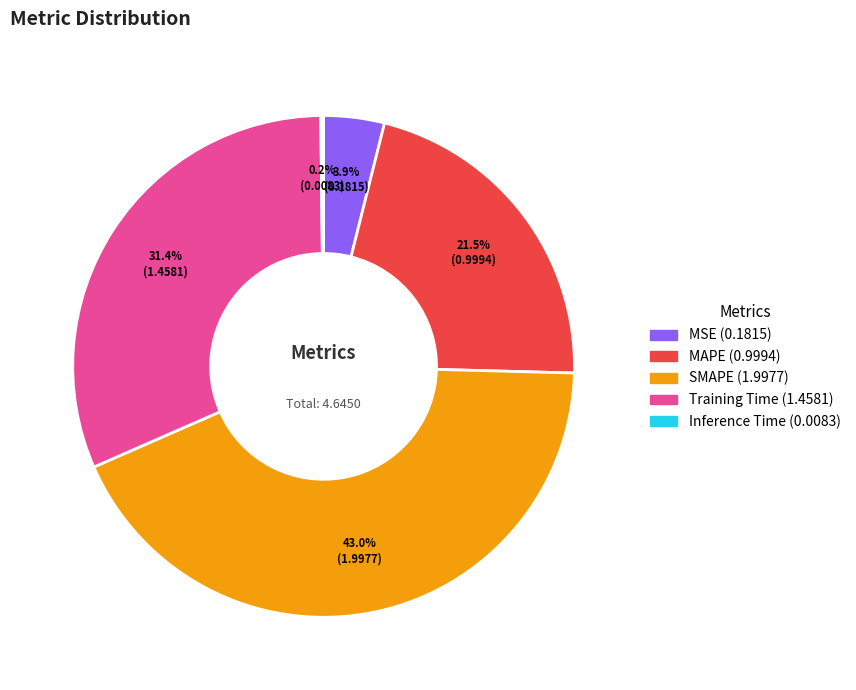

What is the largest slice in the pie chart?

SMAPE